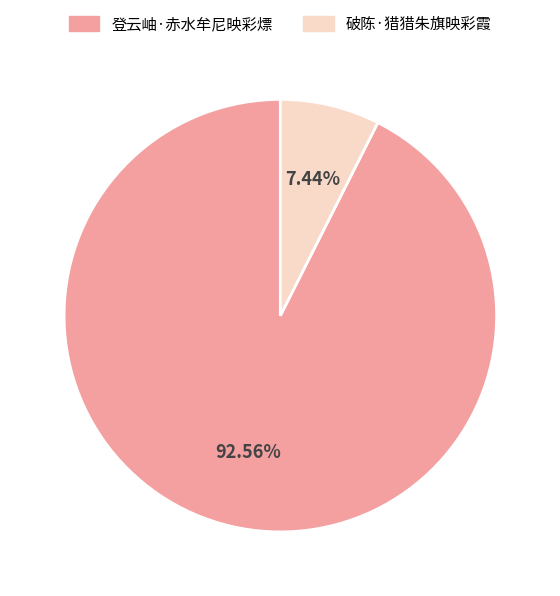

Which category has the biggest portion of the pie?

登云岫·赤水牟尼映彩熛